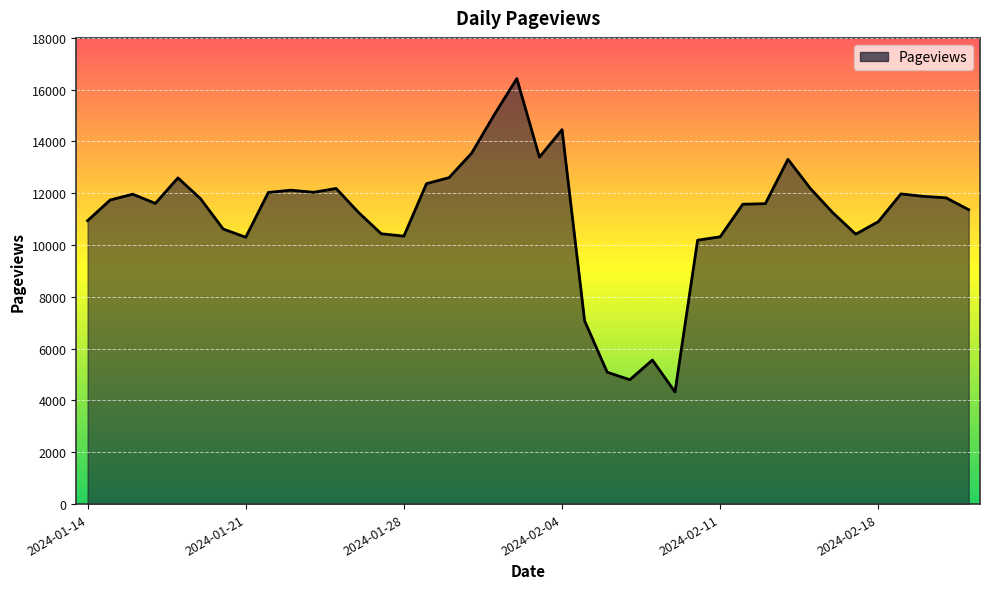

How many lines are shown in the chart?

1